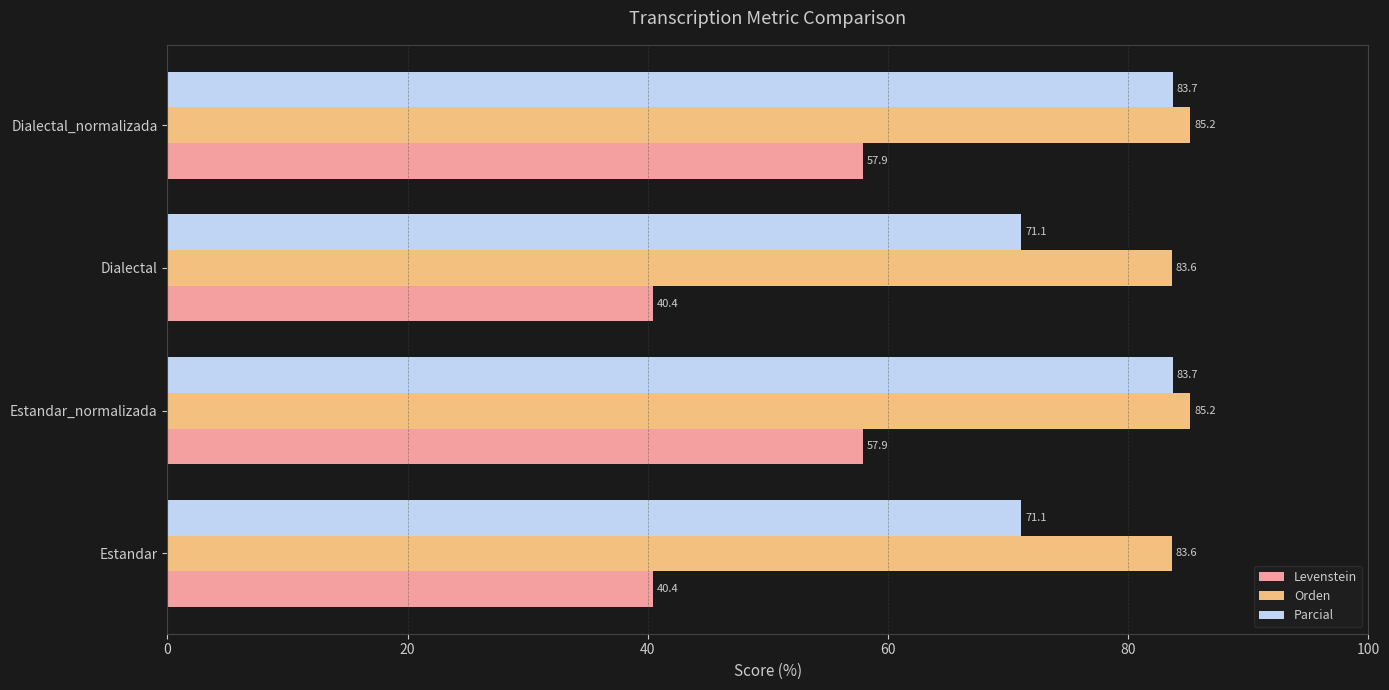

Rank the series by their average value, from lowest to highest.

Levenstein, Parcial, Orden